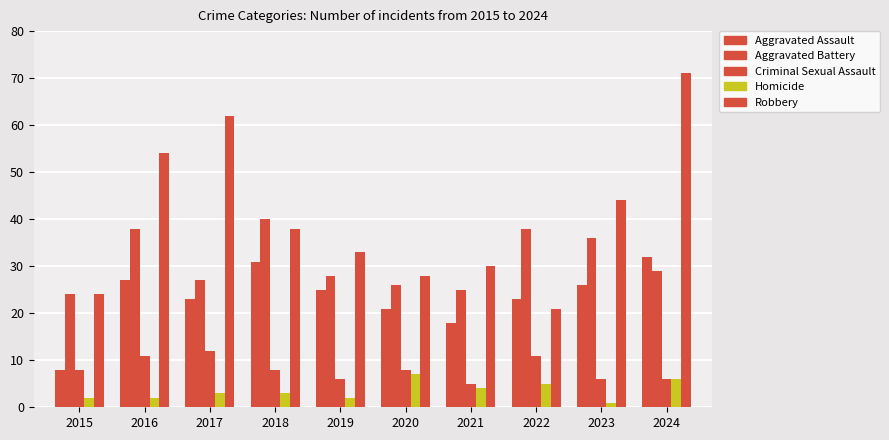

Count the number of categories in the chart.

10